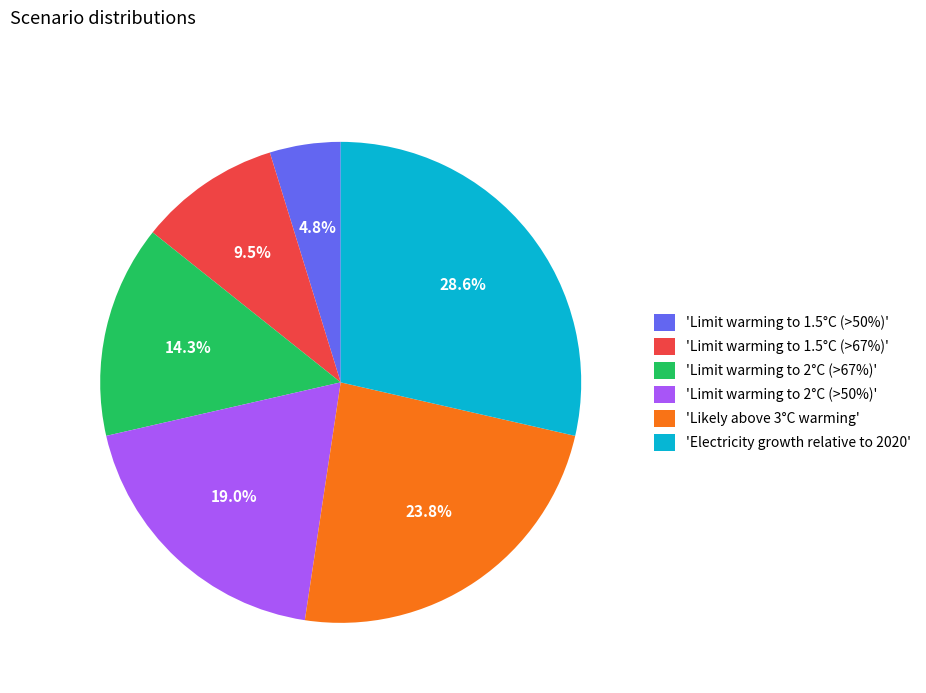

What is the total percentage of 'Limit warming to 1.5°C (>50%)' and 'Limit warming to 1.5°C (>67%)'?

14.3%